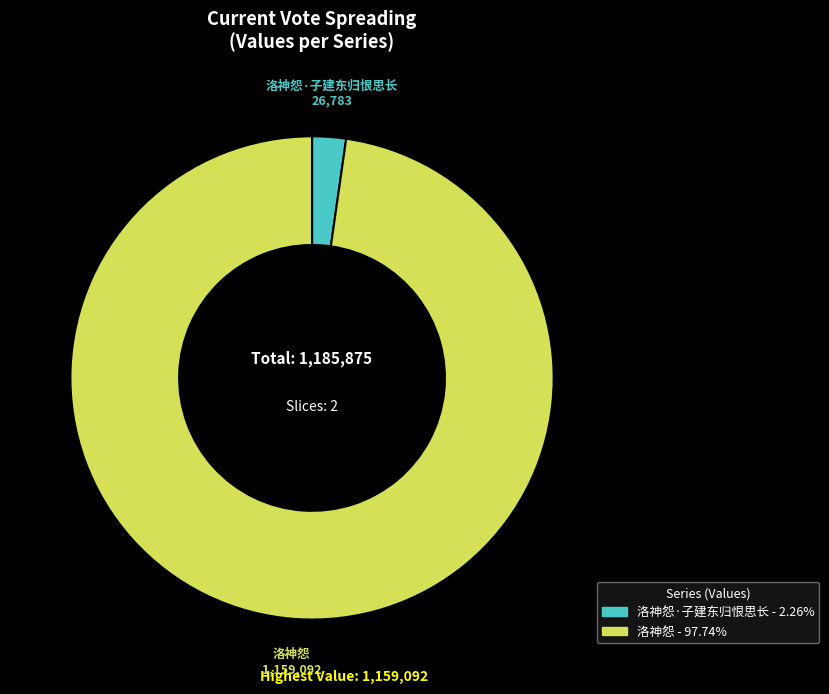

Is there a majority slice in this chart?

Yes